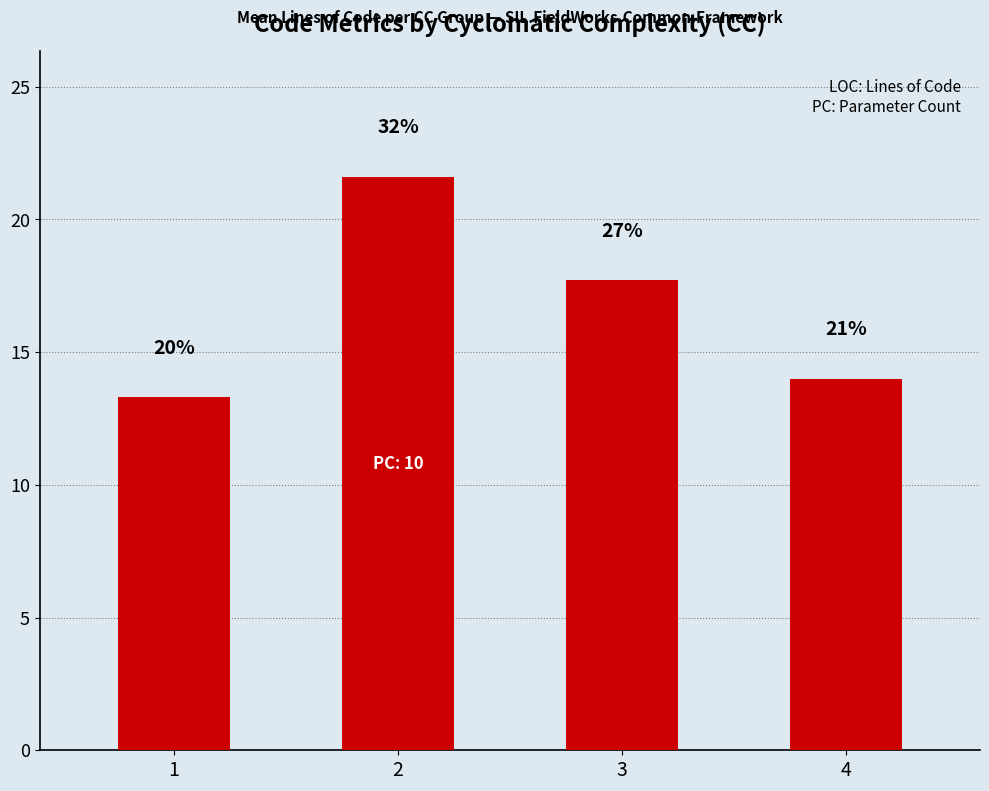

How many bars are there in total?

4